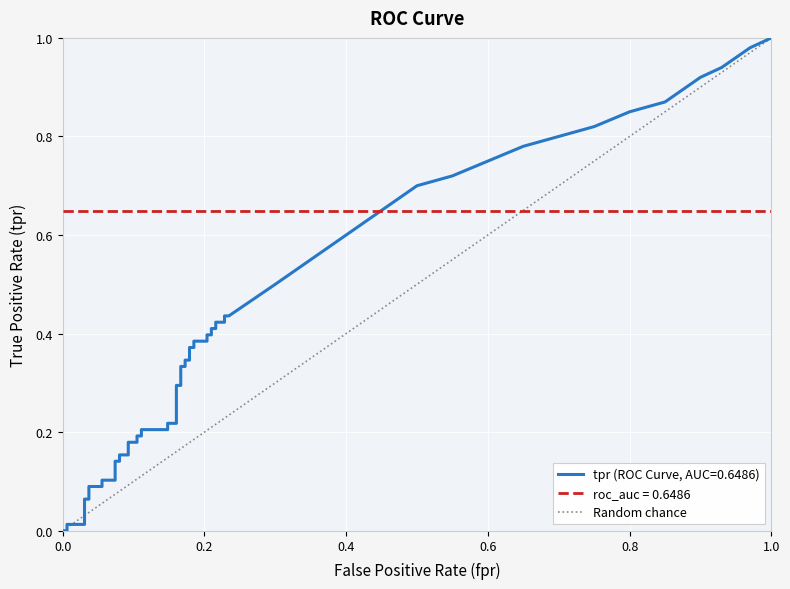

The chart shows a value of 0 at 1.0. True or false?

False